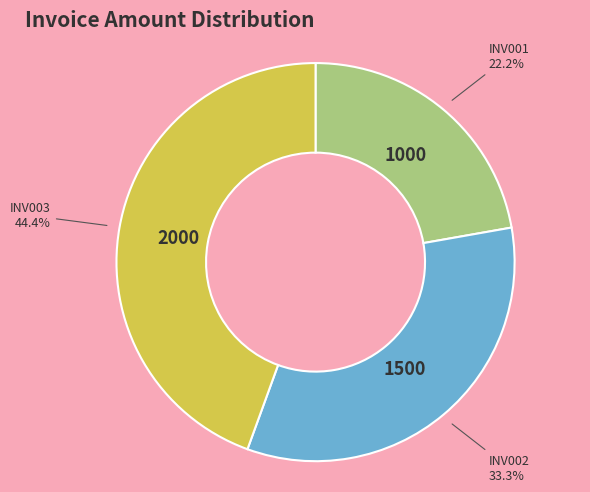

Does any single category account for the majority?

No